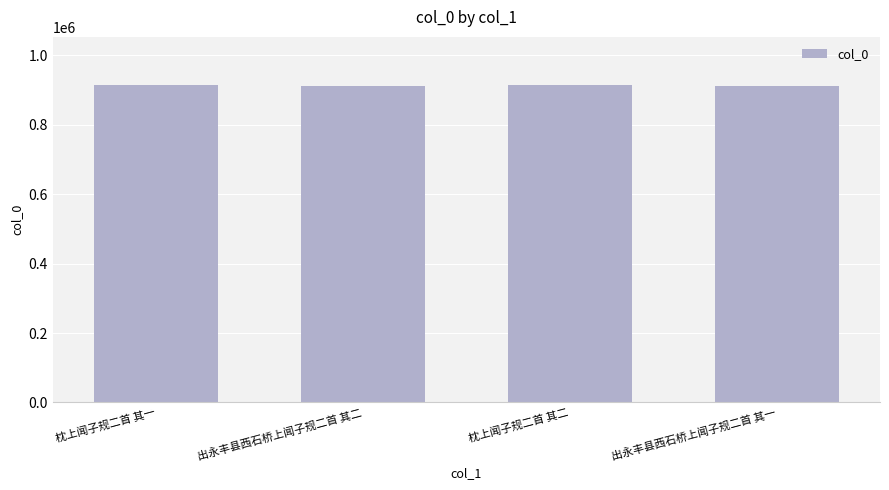

How many data points does each series have?

4